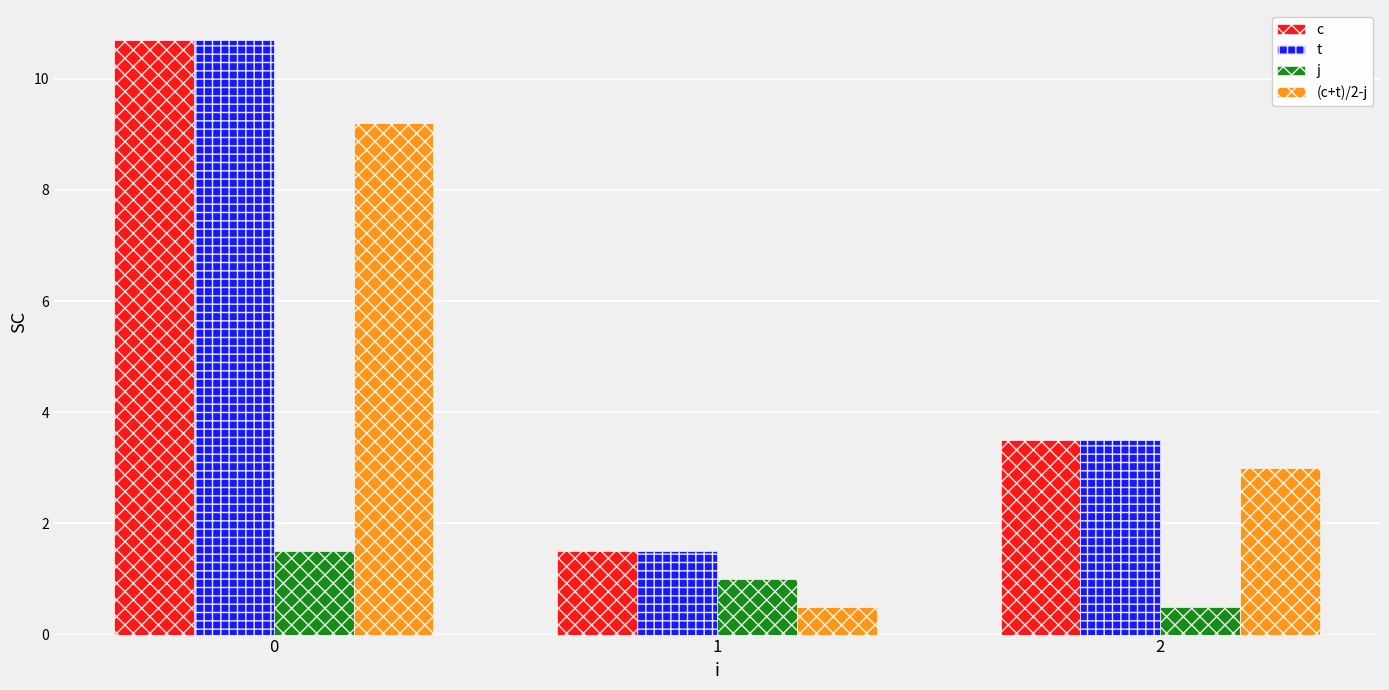

What is the minimum value for c?

1.5